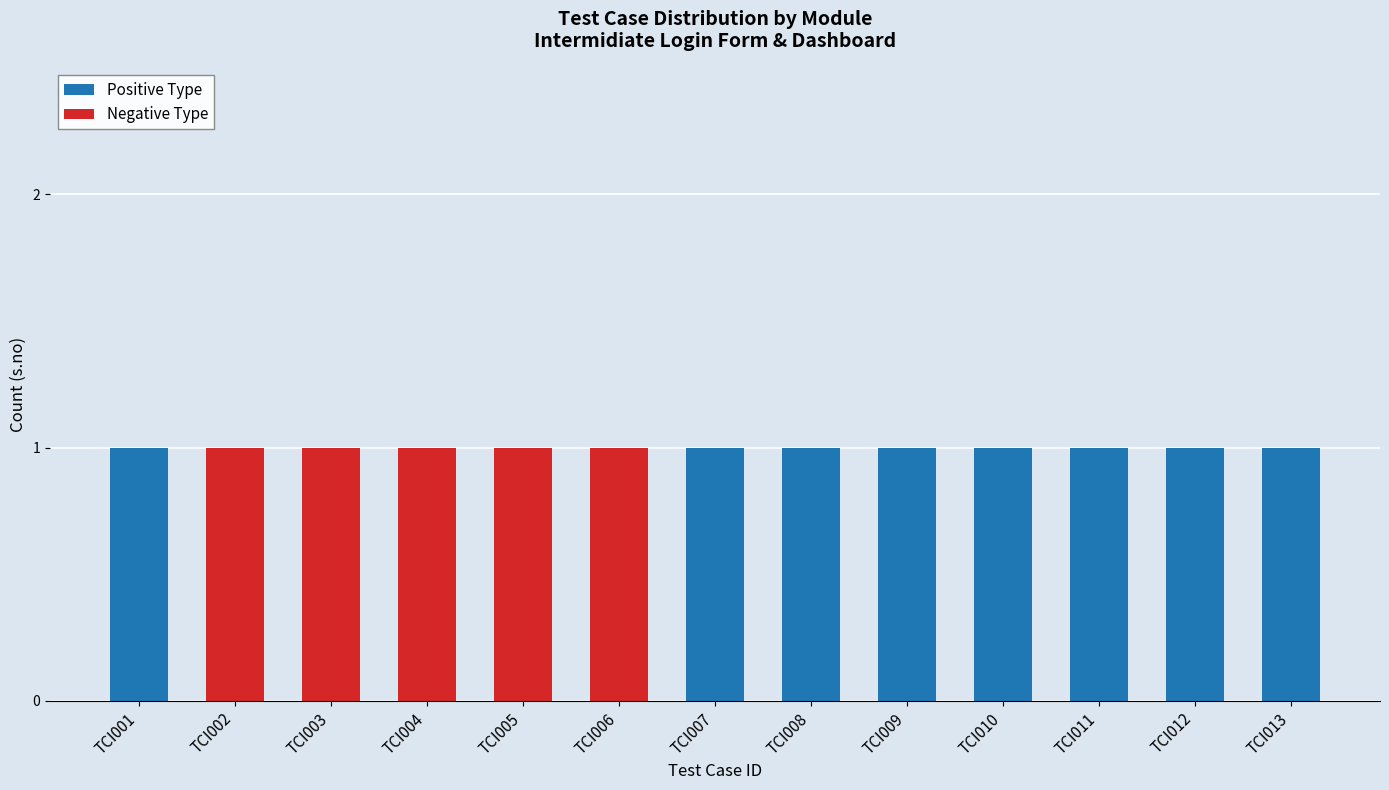

Is it true that Positive Type equals 1 at TCI001?

True